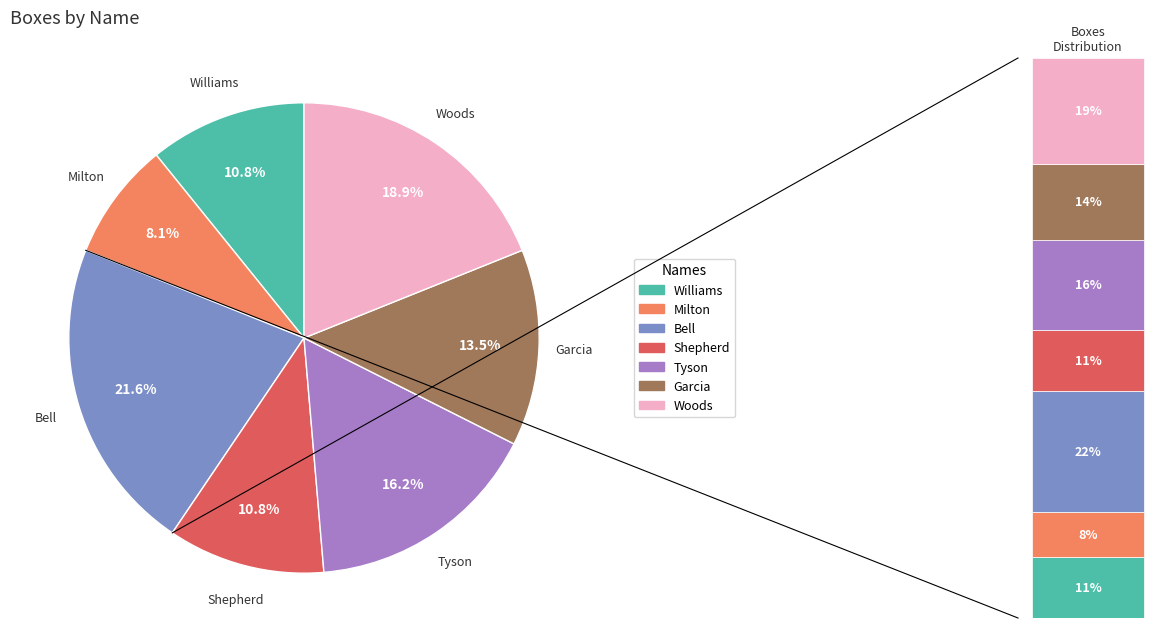

What percentage is the Garcia slice, to the nearest percent?

14%